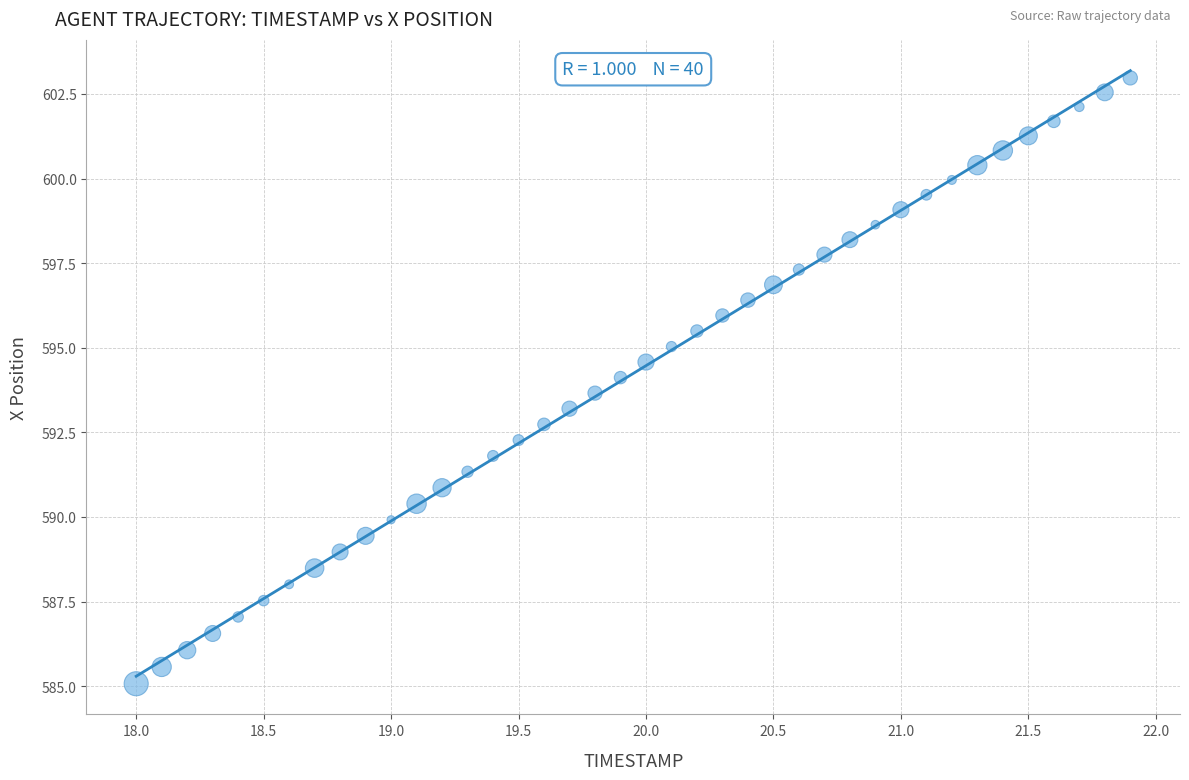

What is the range of X values (max minus min)?

3.9